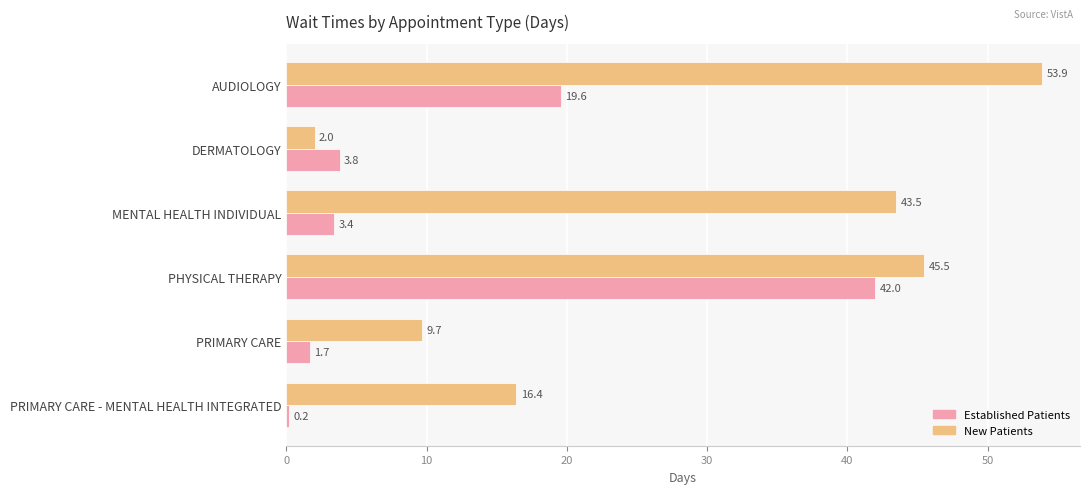

Which label corresponds to the smallest value in the chart?

PRIMARY CARE - MENTAL HEALTH INTEGRATED